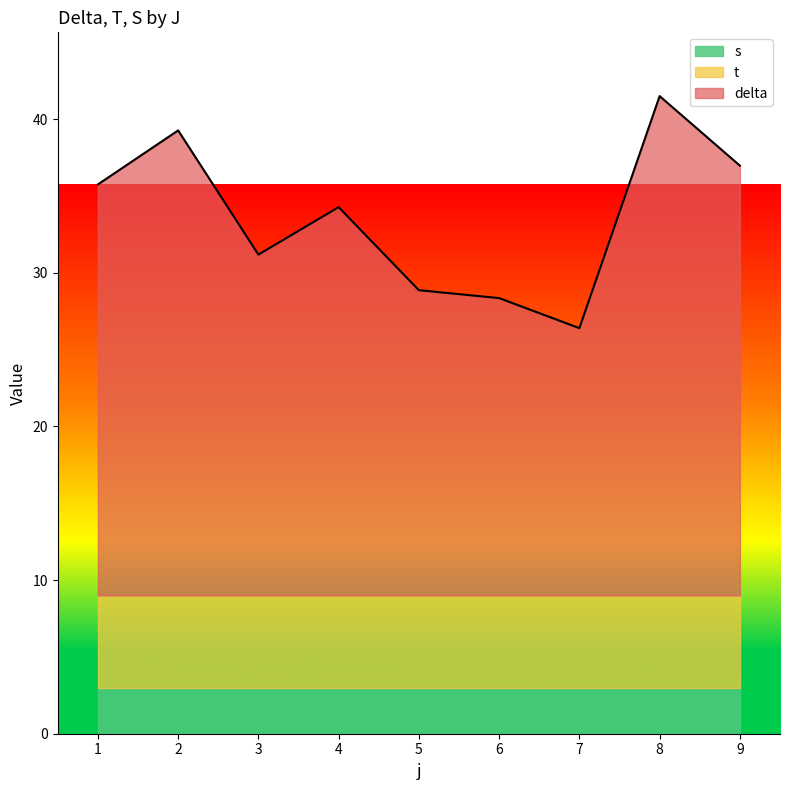

Rank the series by their maximum value, from lowest to highest.

s, t, delta